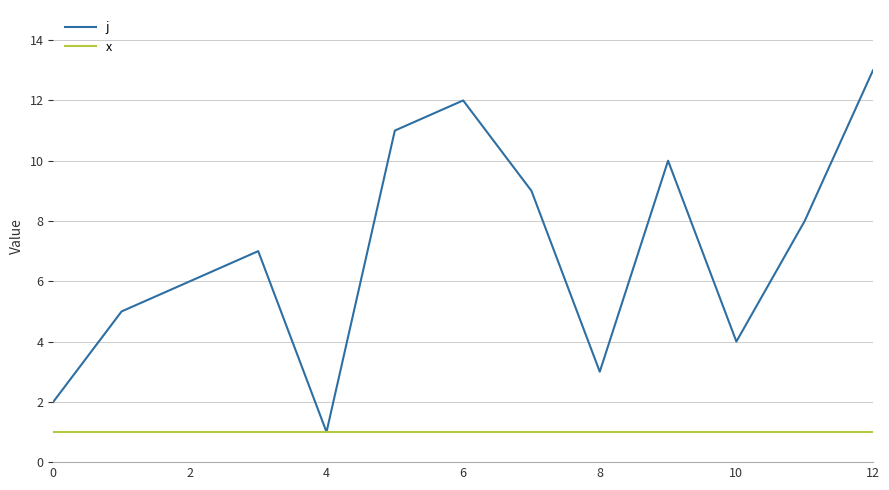

Rank the series by their maximum value, from highest to lowest.

j, x